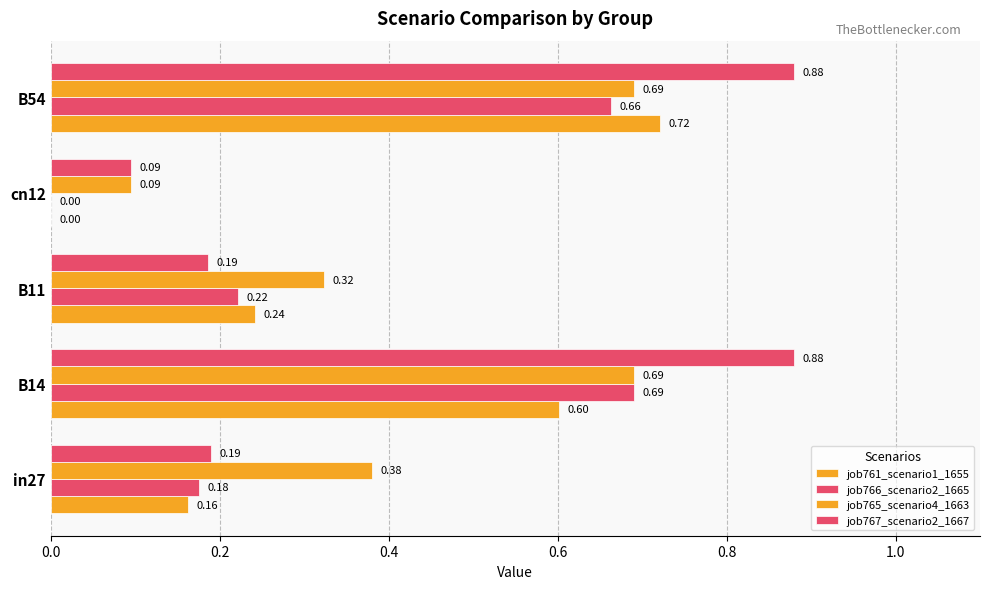

Which series has the largest total across all categories?

job767_scenario2_1667